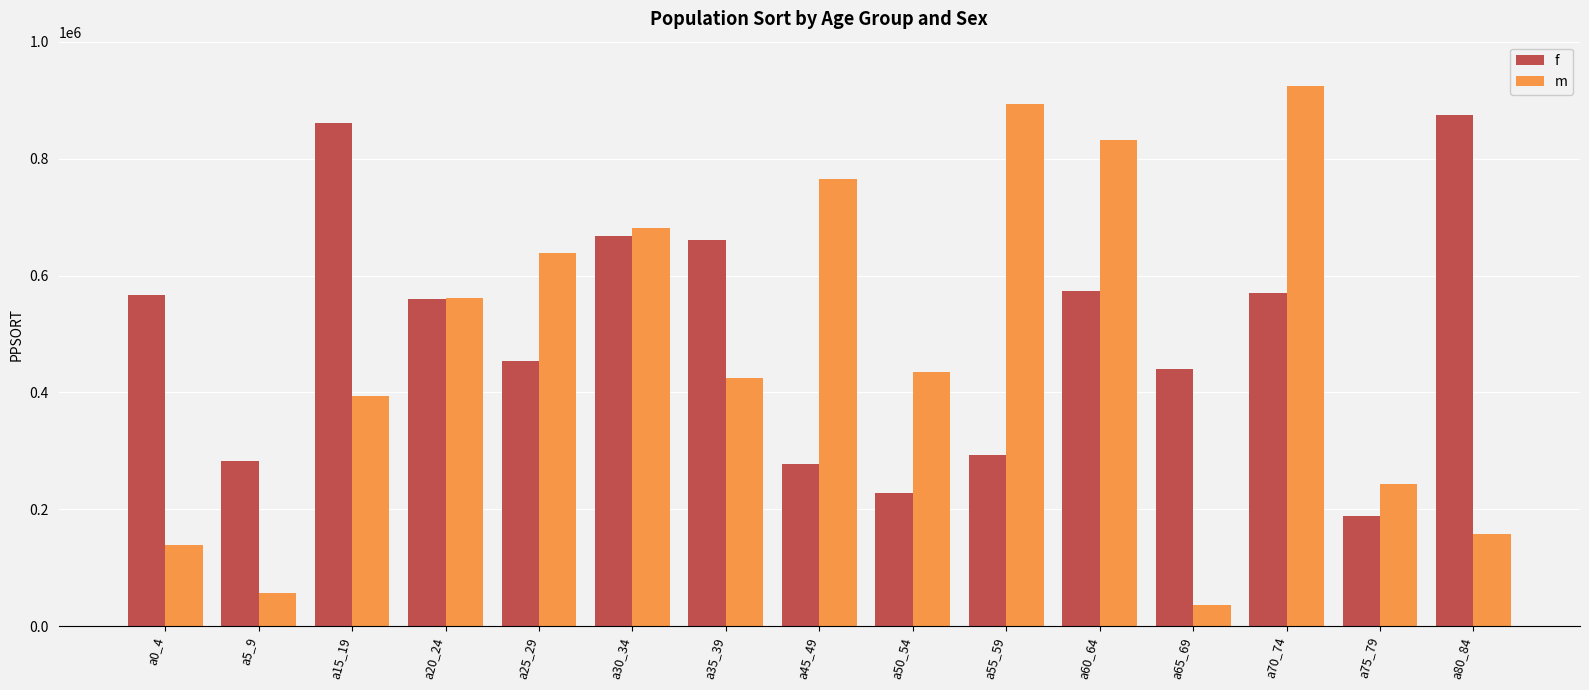

At a30_34, list the series in order from smallest to largest.

f, m